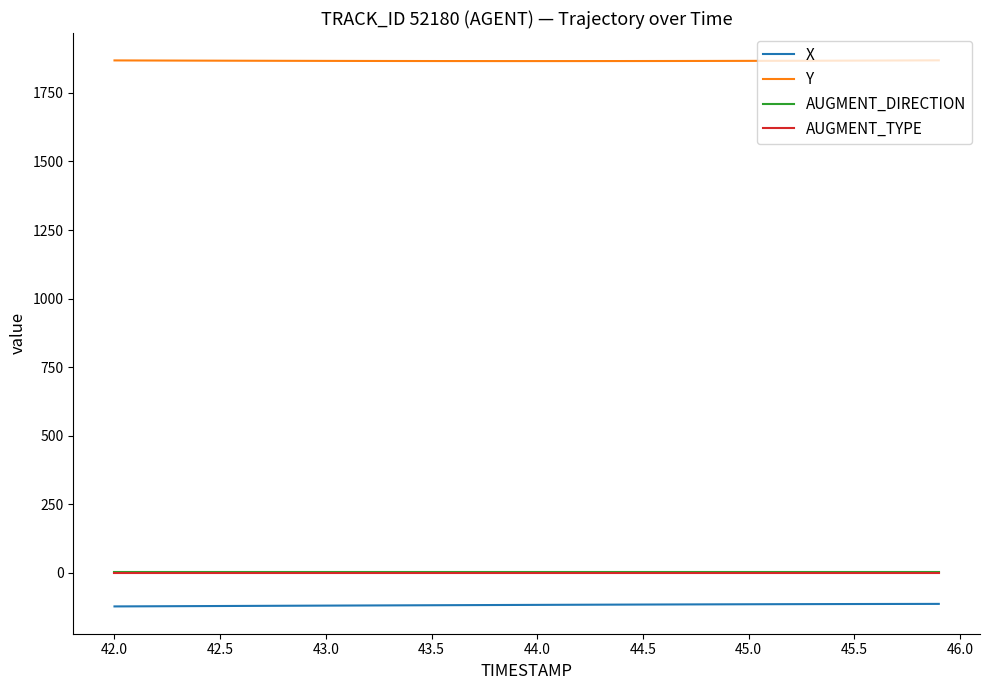

What is the sum of all Y values?

74682.6